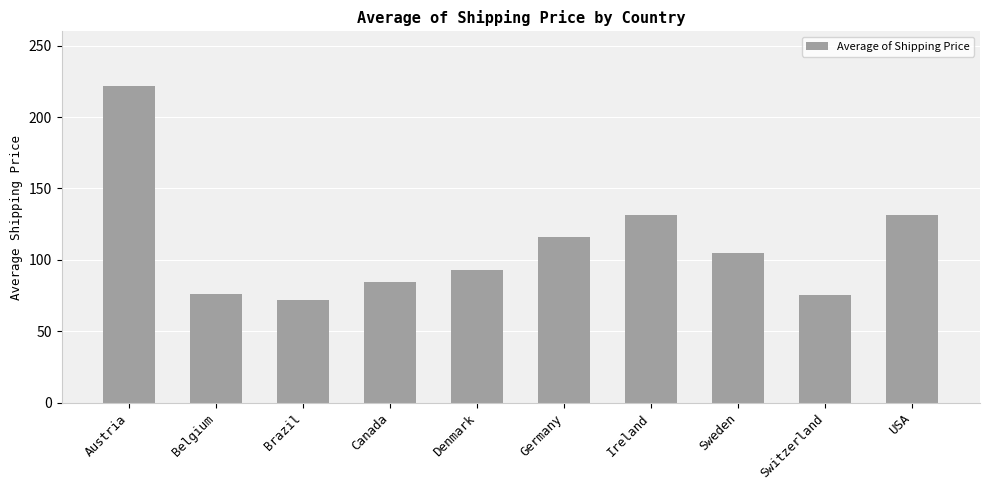

What is the maximum value shown in the chart?

221.9